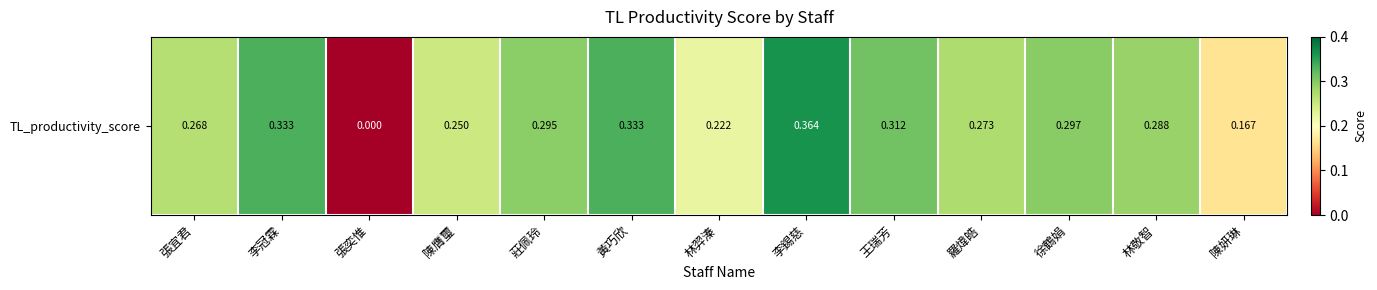

What is the change in value from 李冠霖 to 陳膺璽?

-0.1